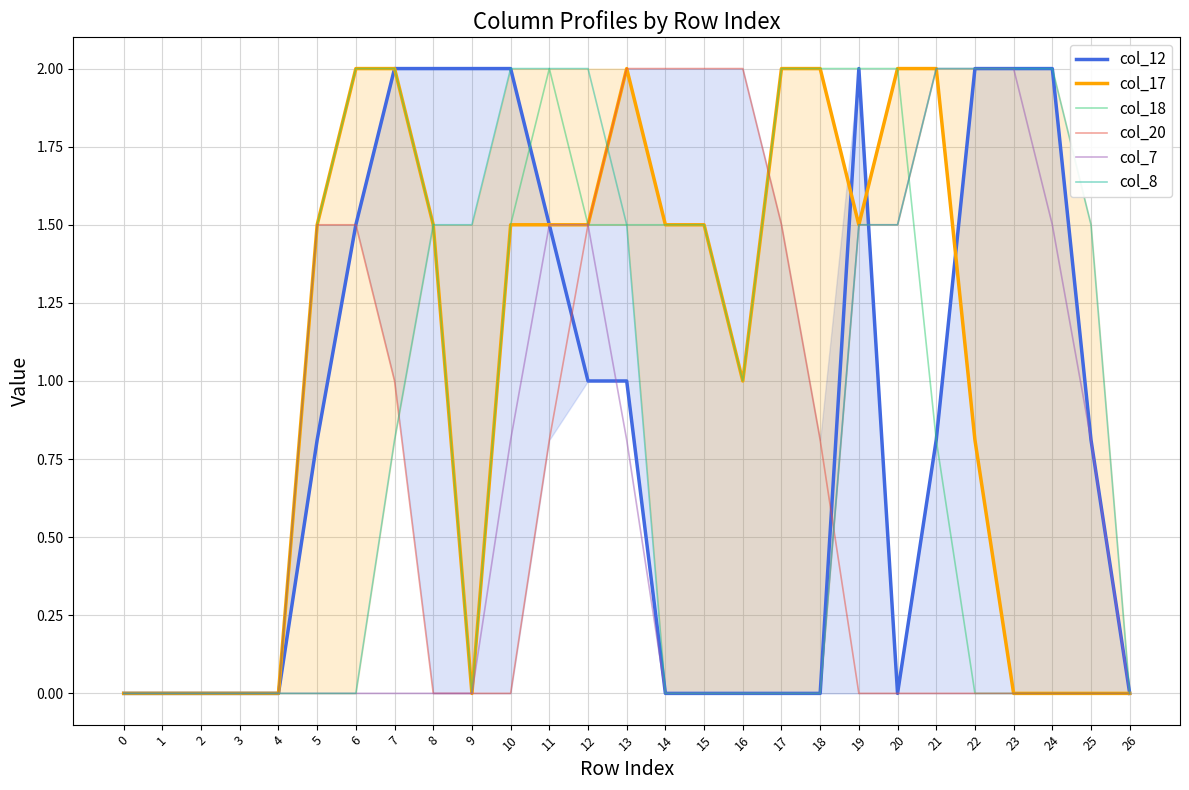

Which series has the largest range (max minus min)?

col_12